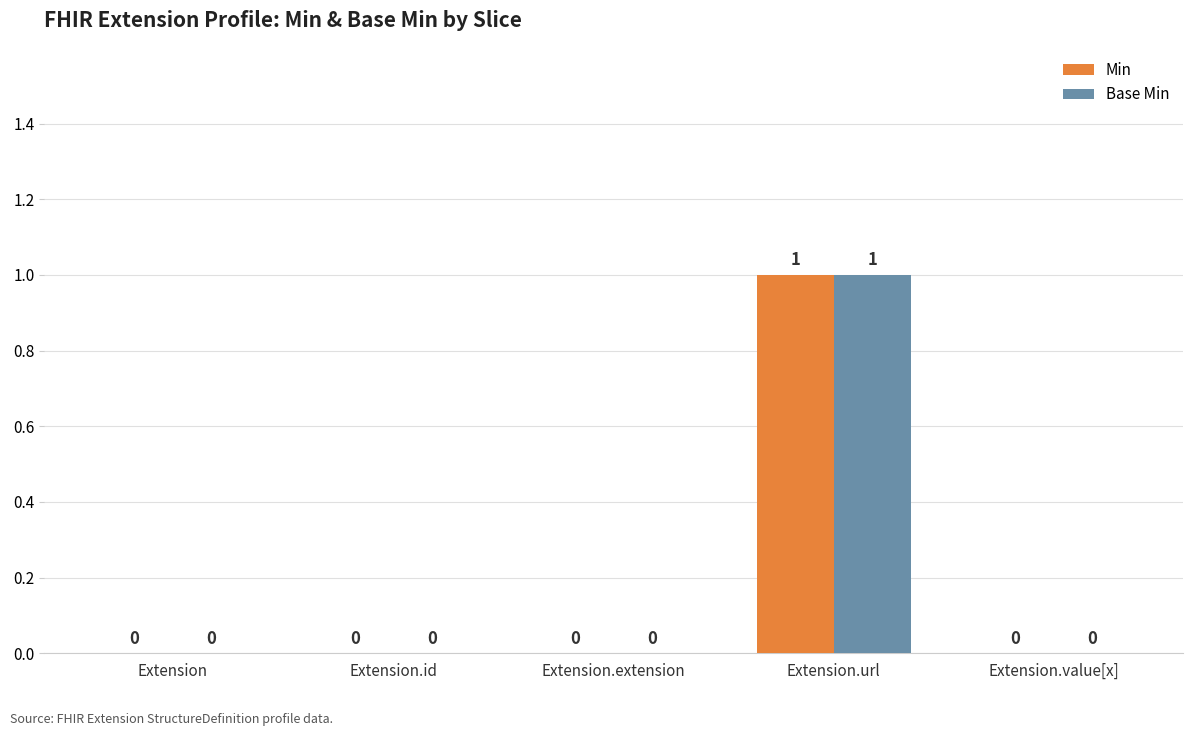

Which label corresponds to the largest value in the chart?

Extension.url